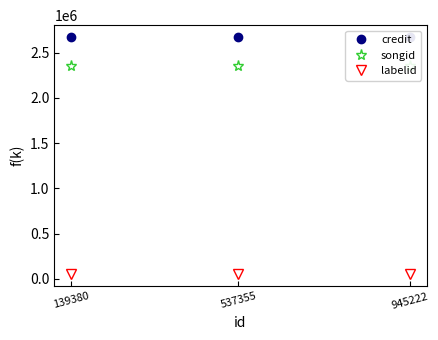

Between 537355 and 945222, which series saw the biggest shift?

credit